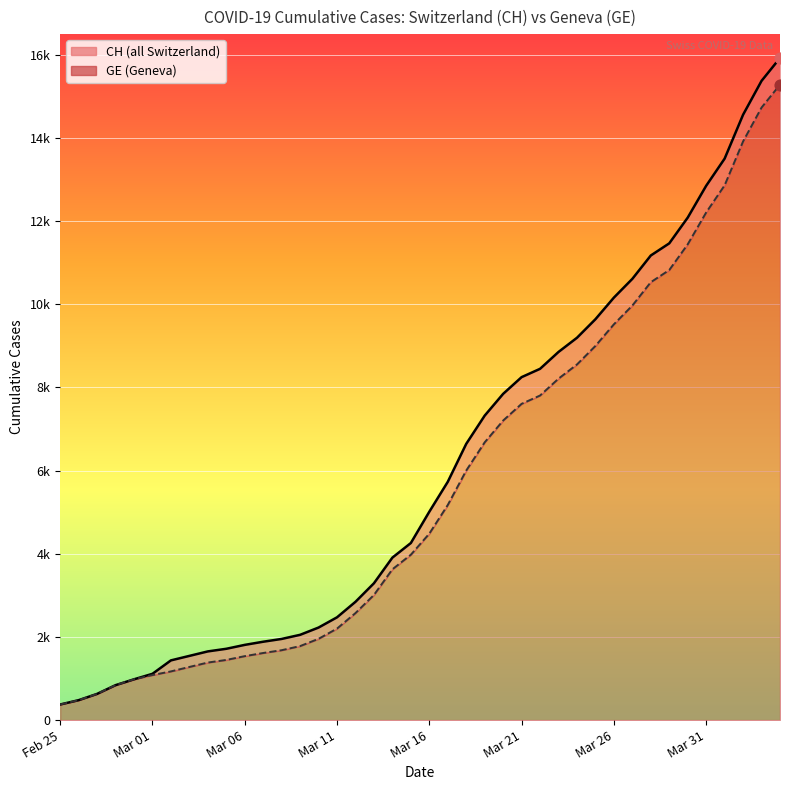

Which series has the largest total across all categories?

CH